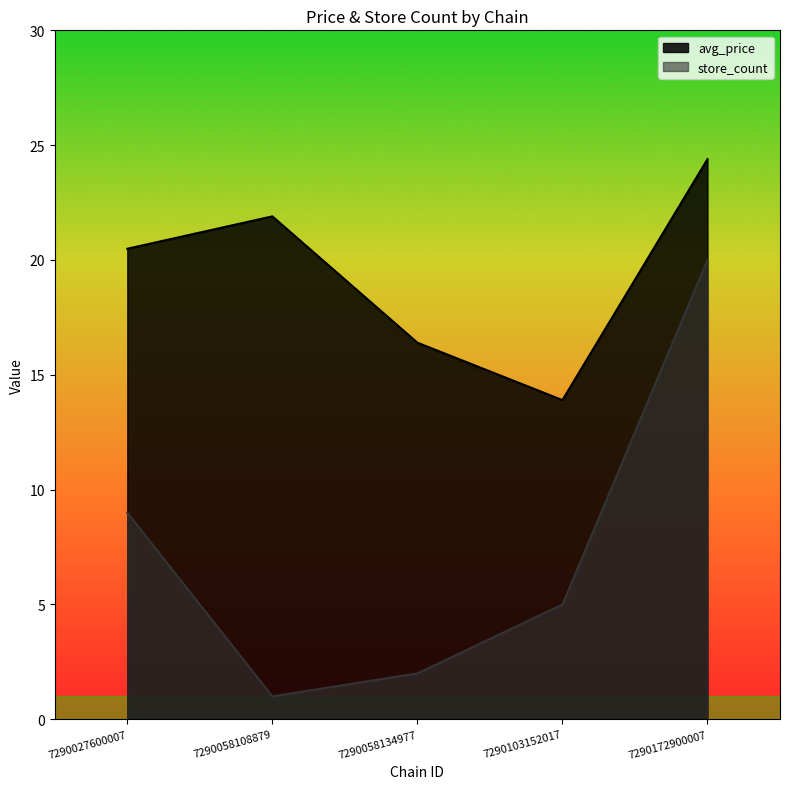

What is the difference between the second highest and minimum values in the avg_price series?

8.0